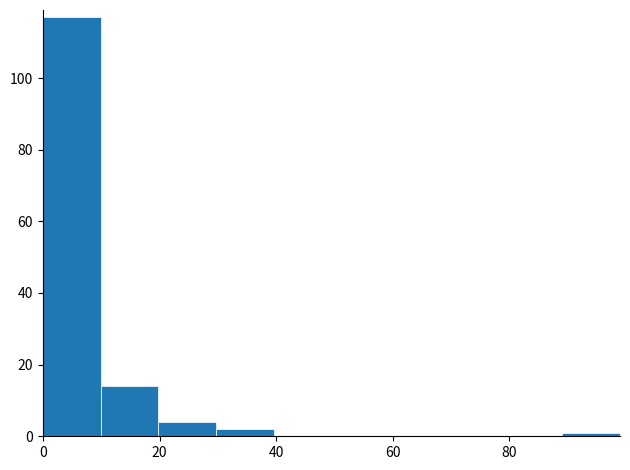

What is the height of the bar covering 30 to 40 on the x-axis? Neither the bar edges nor the heights are printed on the chart, so give them approximately, as read against the axes.

2